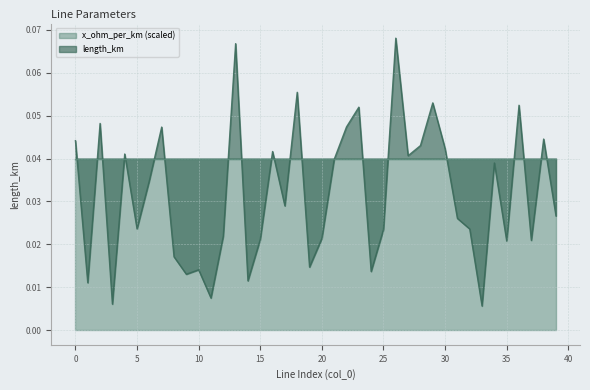

How many interior local peaks (higher than both neighbors) does the data have?

13